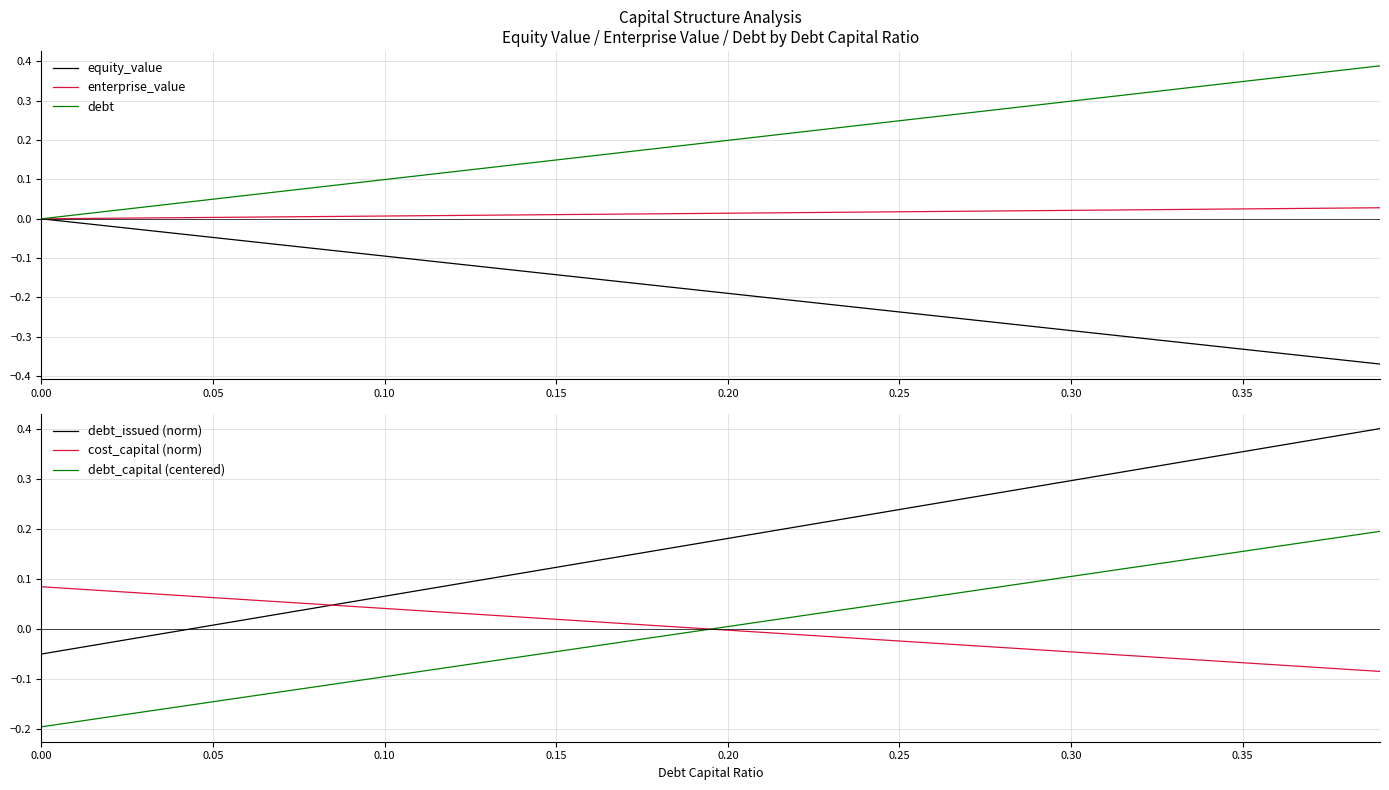

What is the greatest value displayed?

0.4